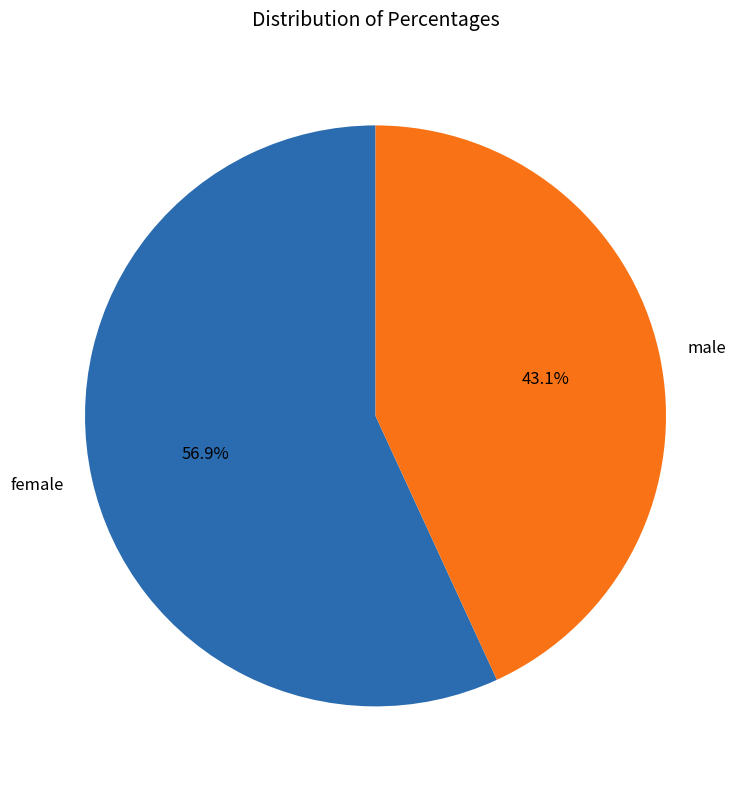

What is the ratio of the value at male to the value at female?

0.8